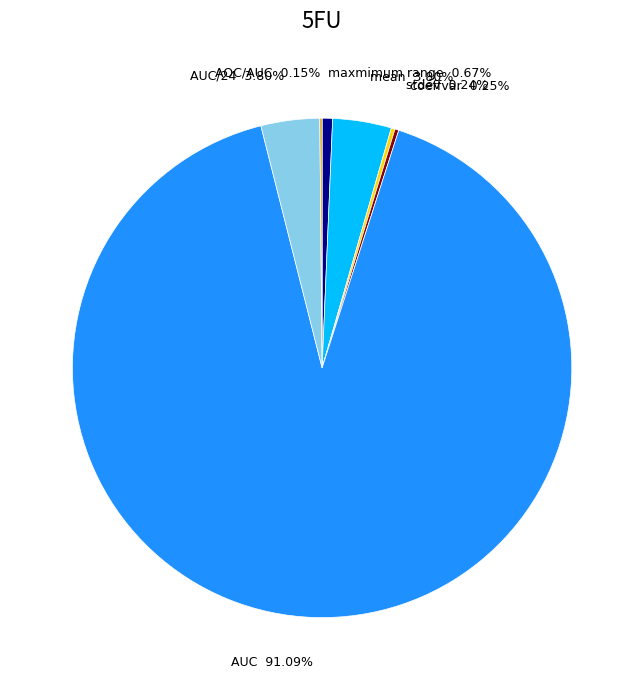

Does any single category account for the majority?

Yes